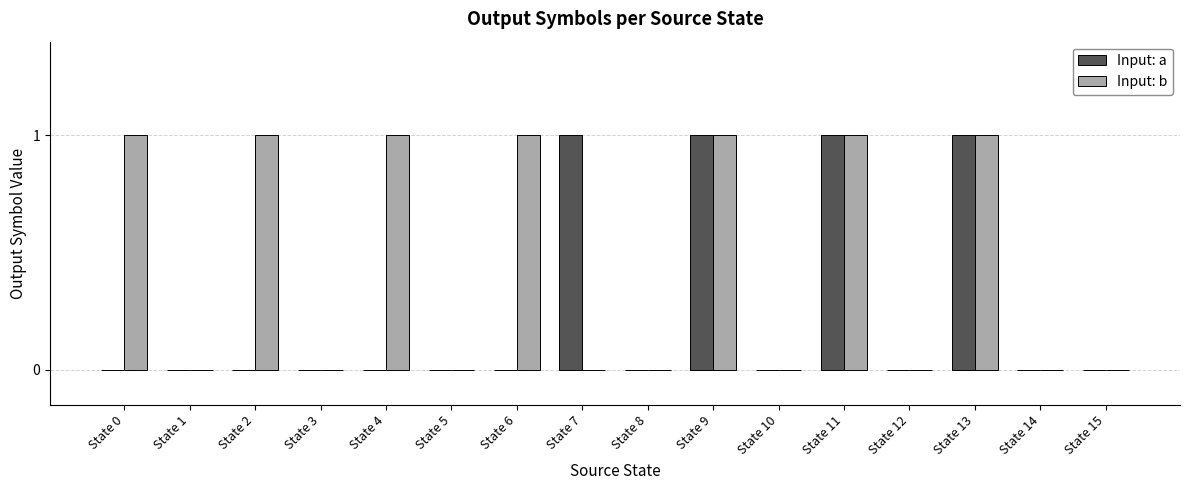

What are all the series names shown in the legend?

Input: a, Input: b